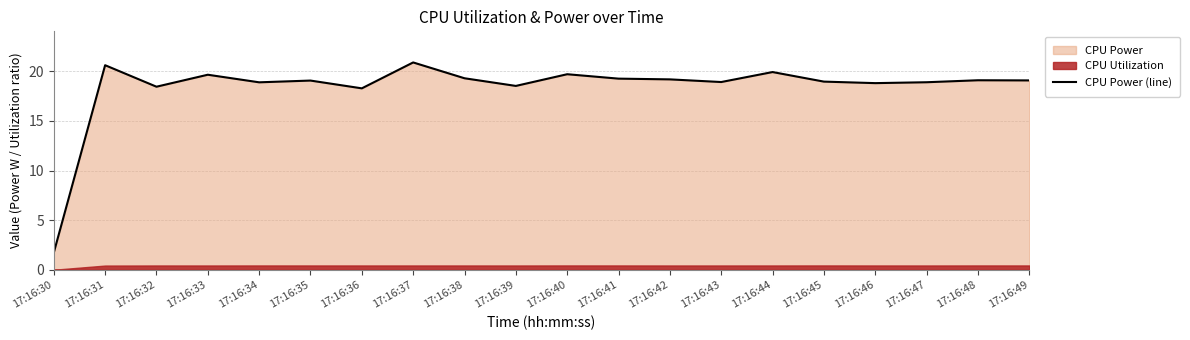

Where is the first local maximum?

17:16:31